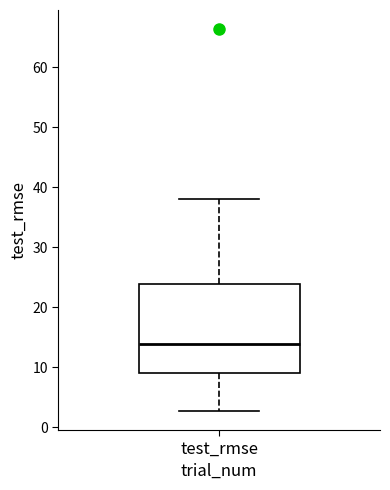

Transcribe this box plot: give where the median line is, the range the box spans, and where the two whiskers end, as read against the y-axis. The values are not printed on the chart, so give them approximately, as read against the axis.

median 14, box 9 to 24, whiskers 3 to 38